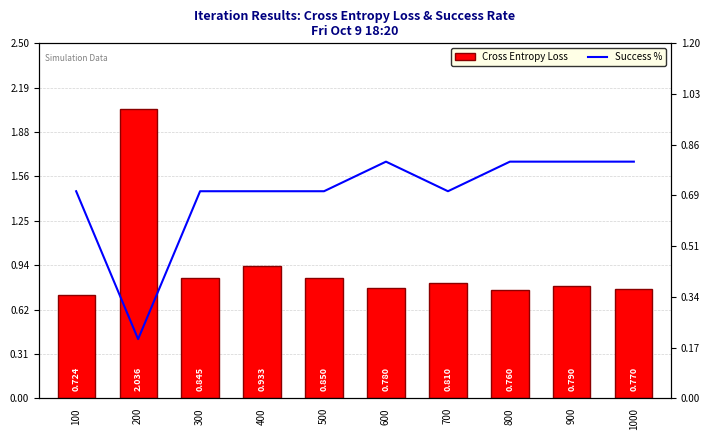

What is the sum of the Cross Entropy Loss values at 600 and 200?

2.8